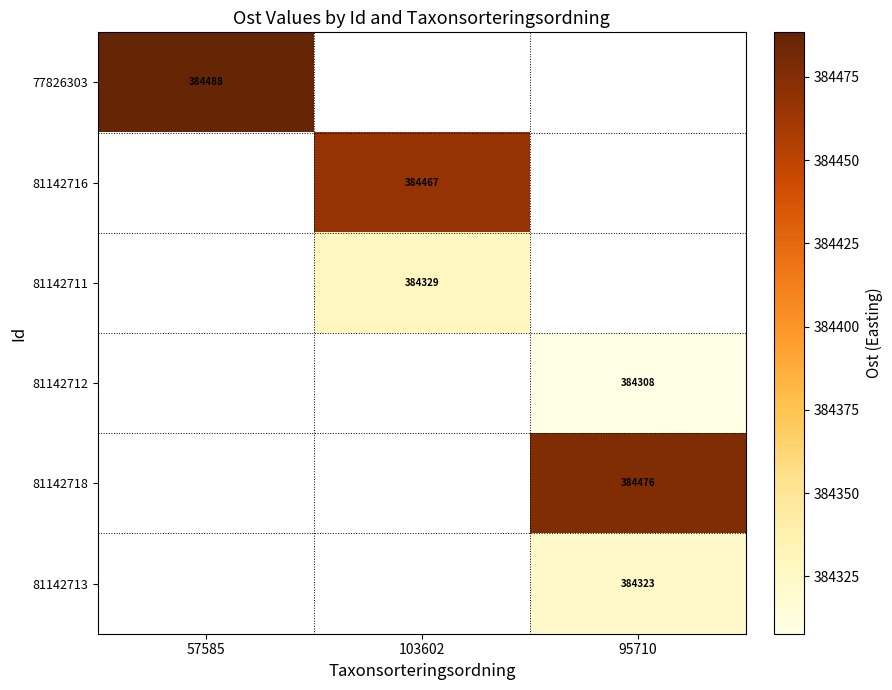

Which label corresponds to the smallest value in the chart?

95710